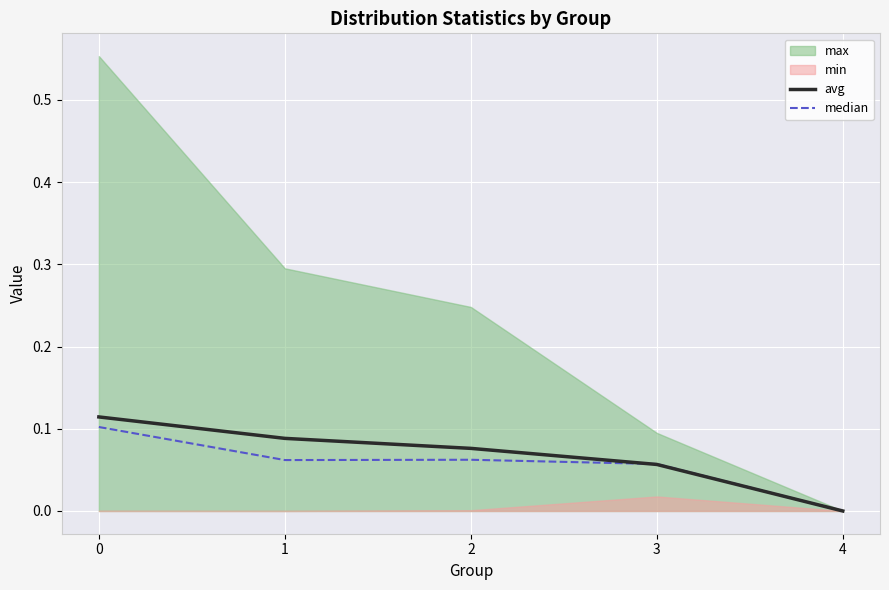

In median, how many points are higher than both neighbors (excluding endpoints)?

1